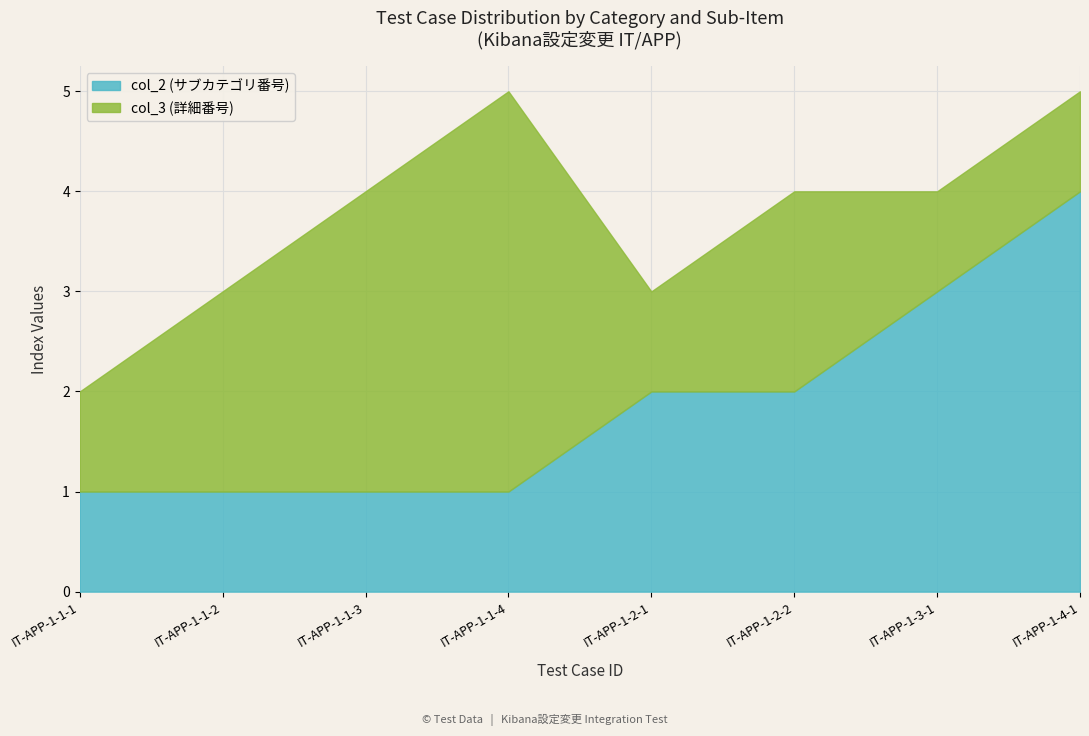

What is the total value across all series at IT-APP-1-3-1?

4